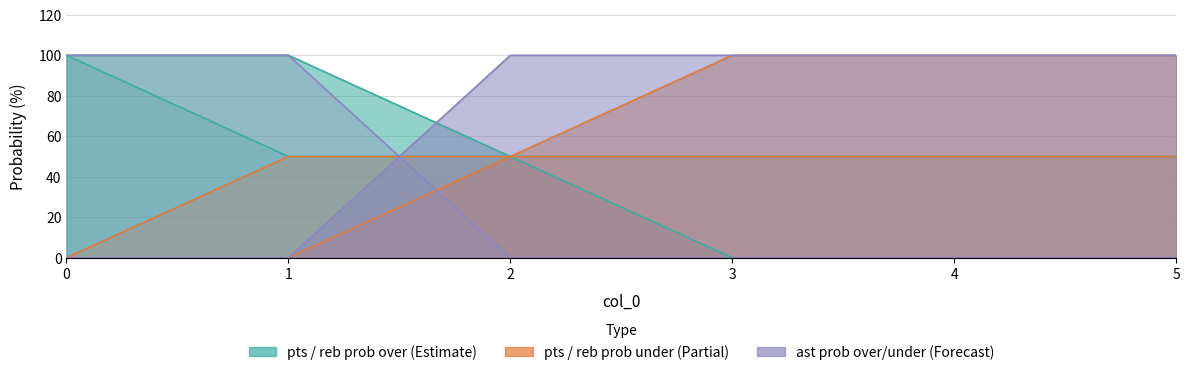

Which series has the largest total across all categories?

ast prob under